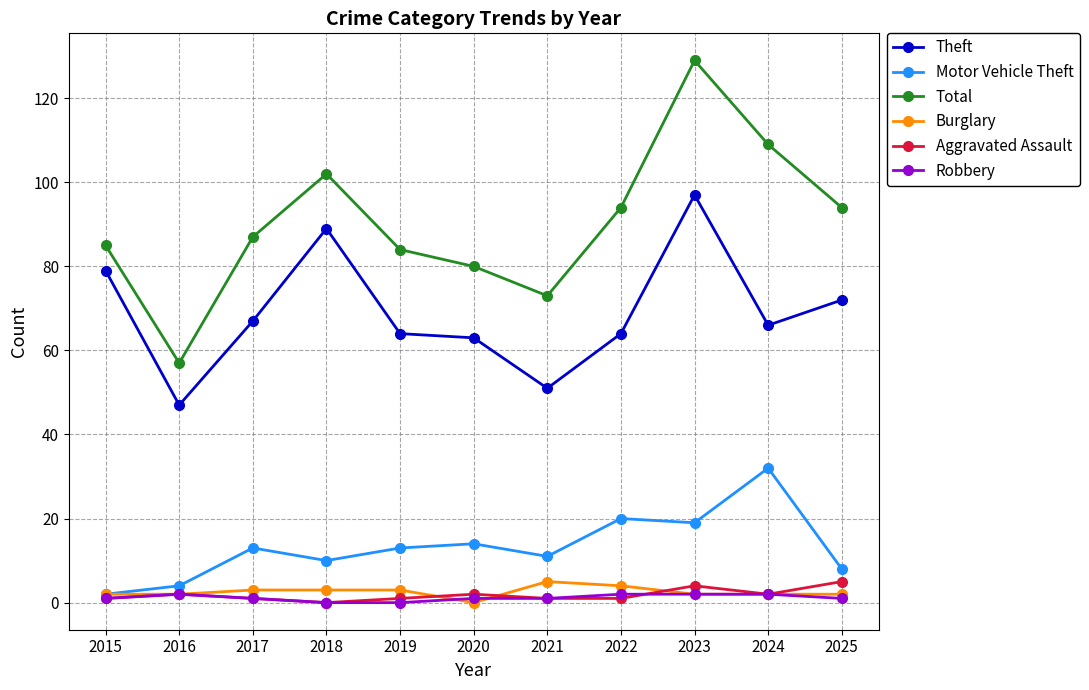

What is the total value across all series at 2019?

165